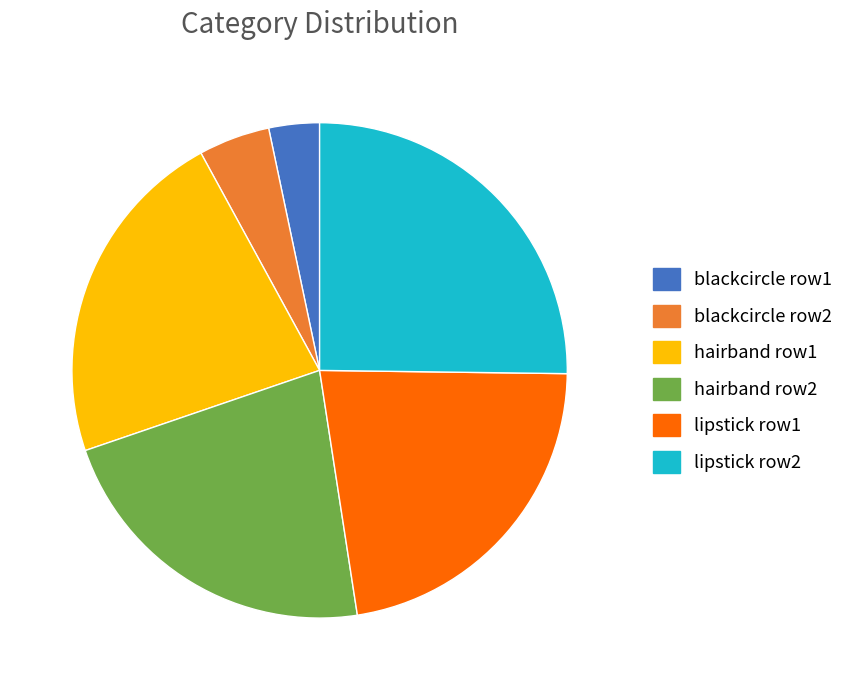

How many slices are in this pie chart?

6